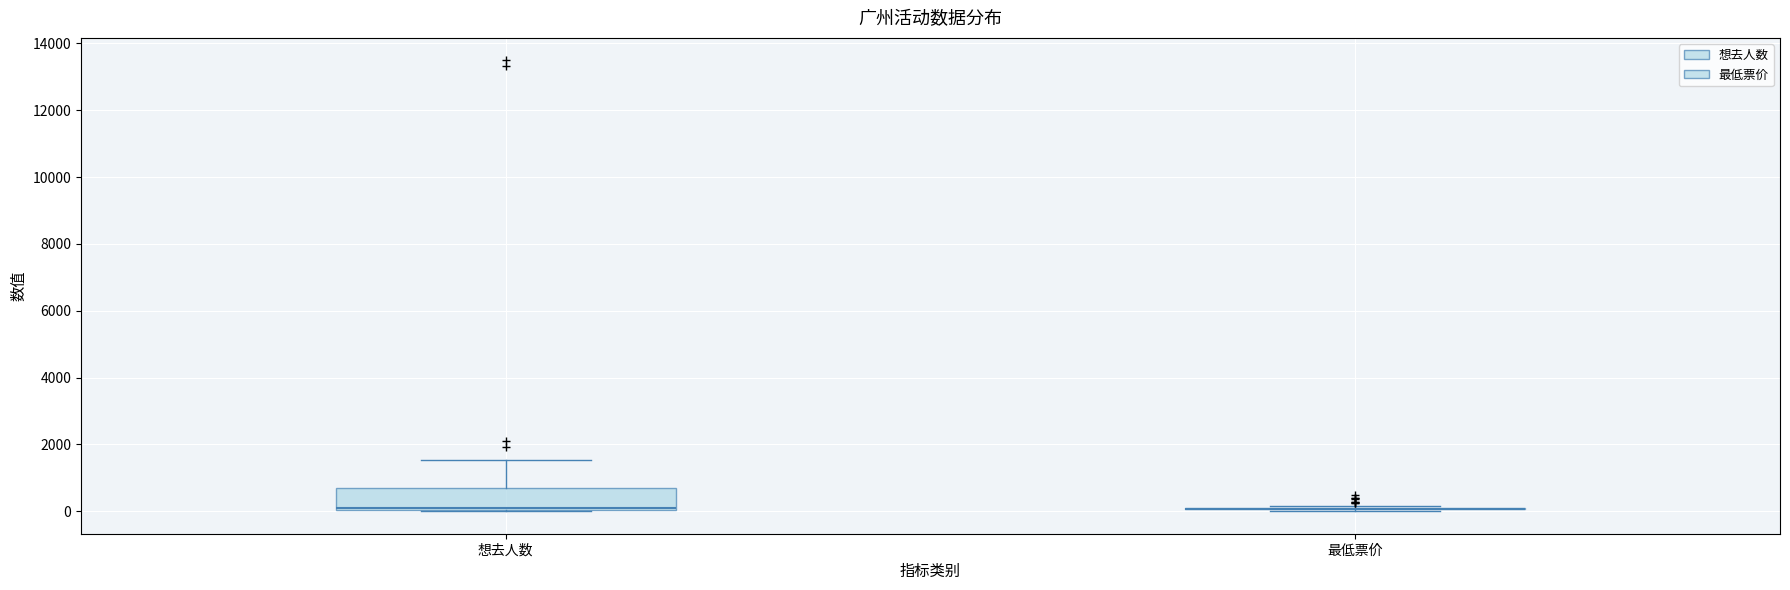

Reading left to right, read every box against the y-axis: the position of its median line, the range the box covers, and the ends of its whiskers. The values are not printed on the chart, so give them approximately, as read against the axis.

想去人数: median 200, box 0 to 800, whiskers 0 to 1600
最低票价: box collapsed to a line at 0, whiskers 0 to 200